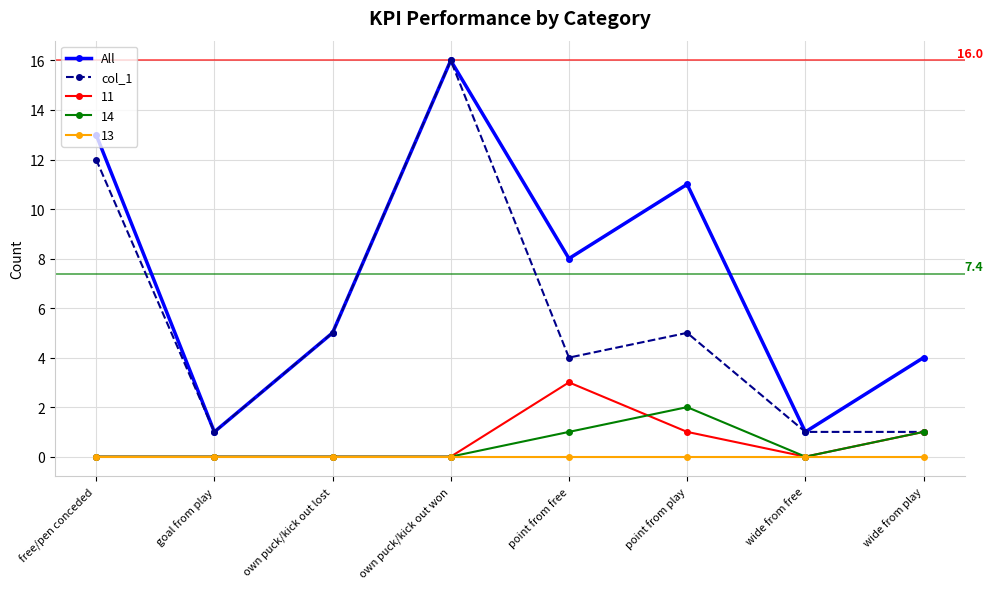

Does the chart have visible grid lines?

Yes